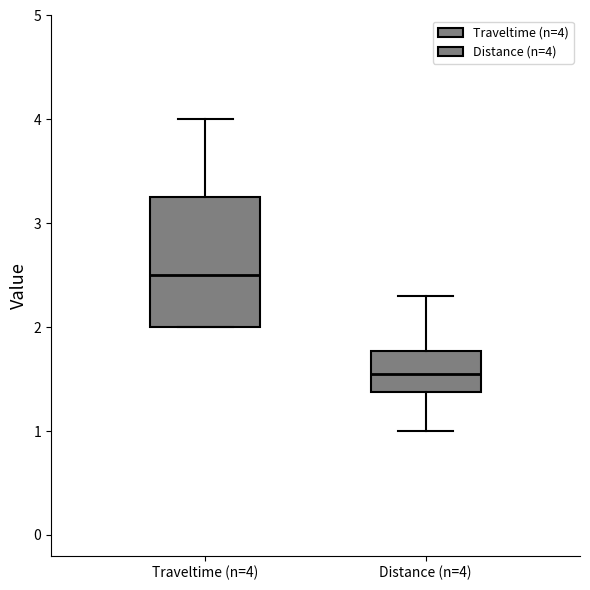

Which box has the highest median line?

Traveltime (n=4)